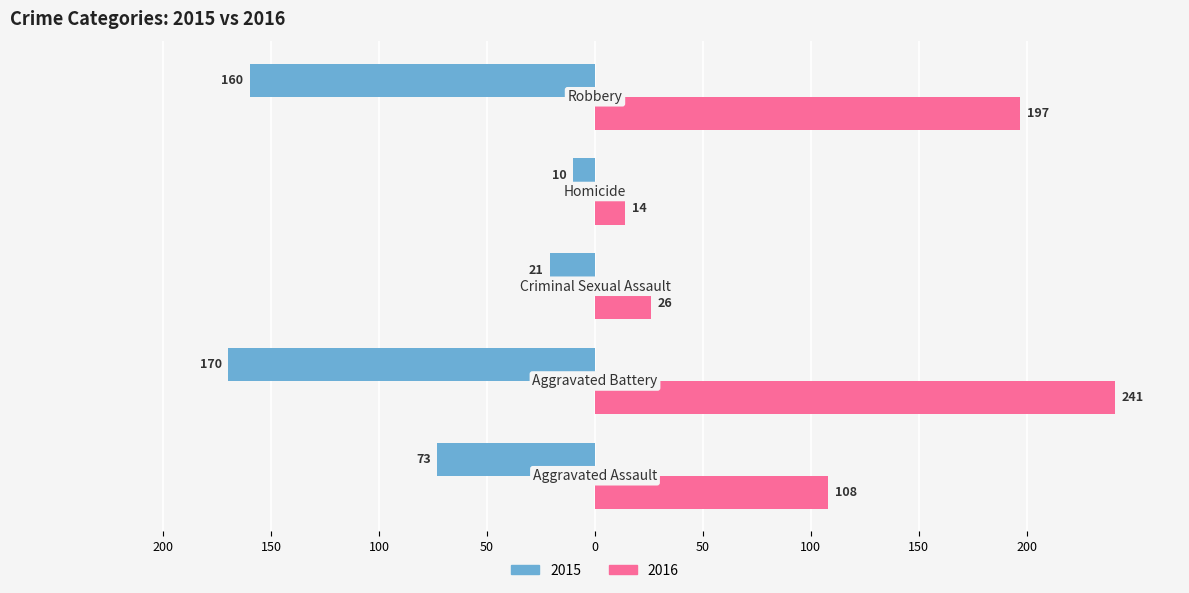

What is the average value of the 2016 series?

117